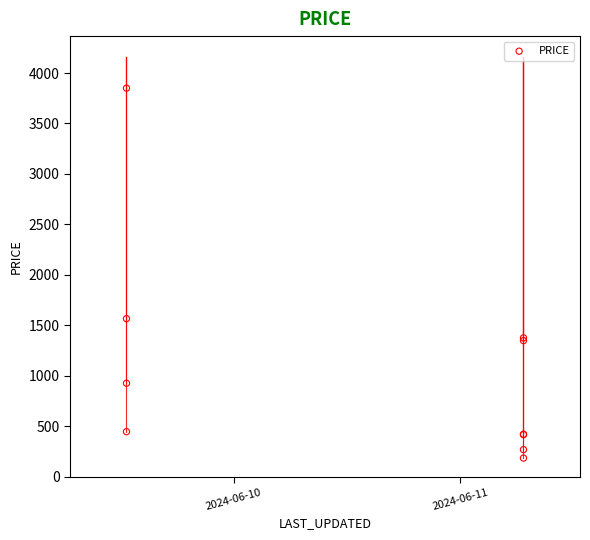

What Y value in the scatter plot is closest to 2016?

1565